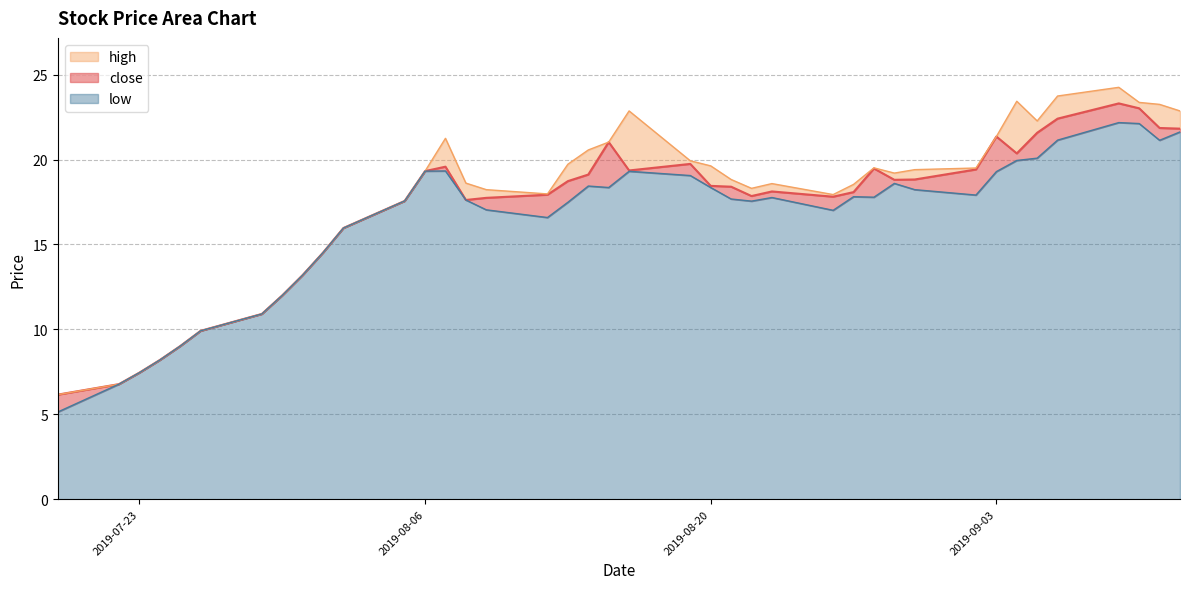

True or false: high and close cross at least once.

False